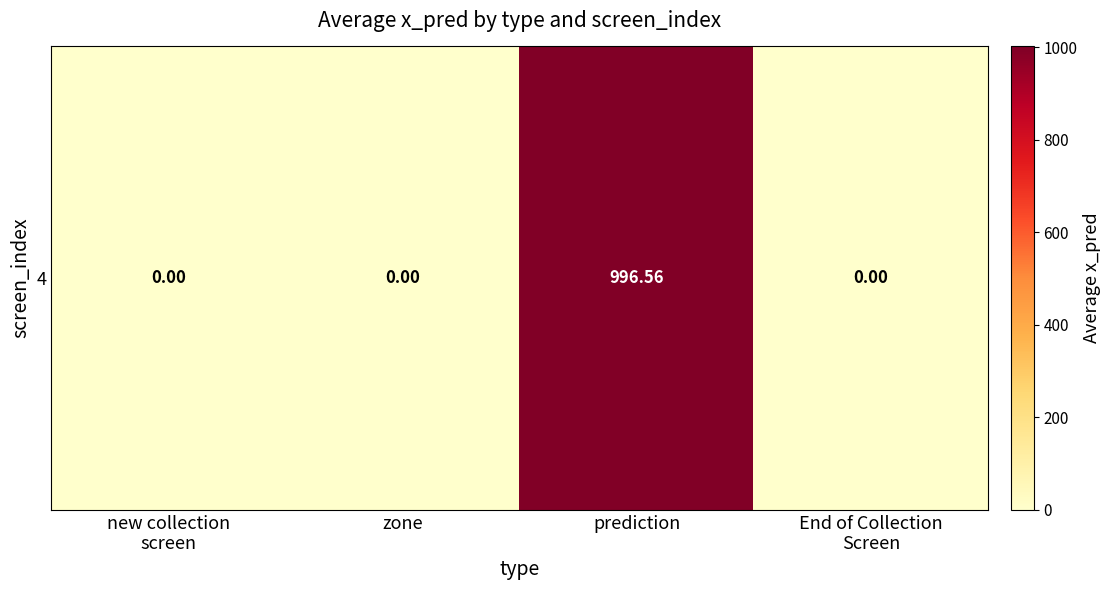

What is the greatest value displayed?

996.6